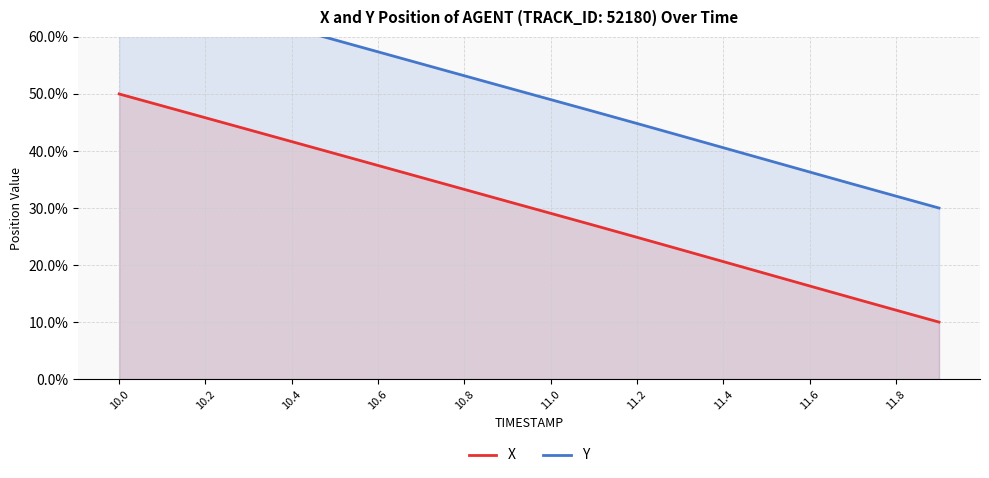

What is the maximum value for X?

50.0